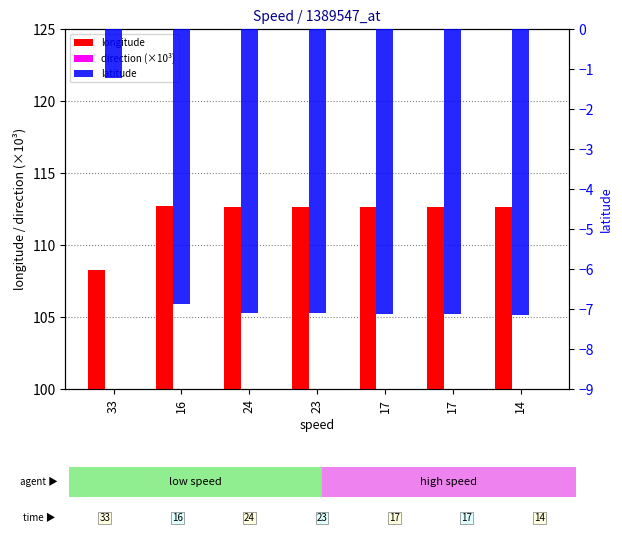

Between 17 and 33, which is larger?

17